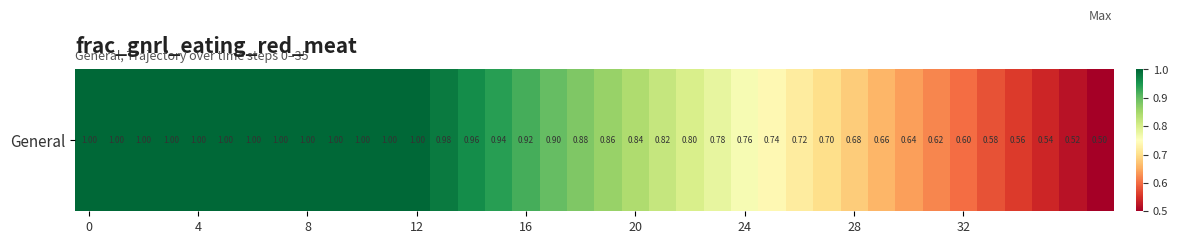

What is the maximum value shown in the chart?

1.0